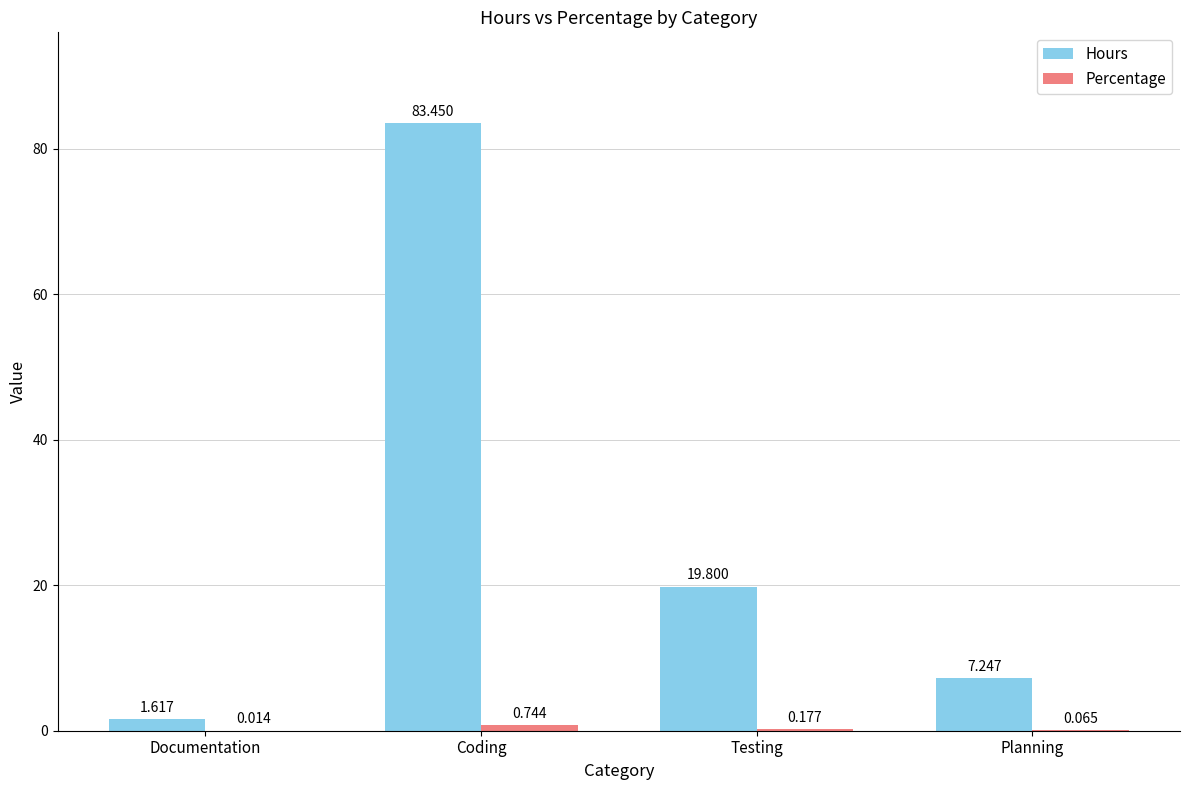

Which series has the largest total across all categories?

Hours